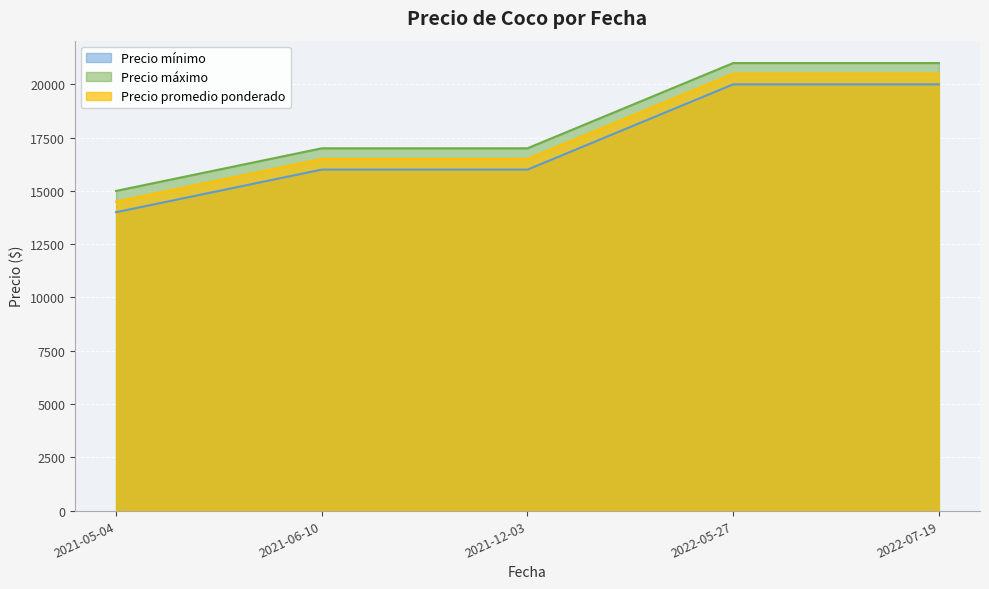

What is the label of the 3rd point from the right?

2021-12-03